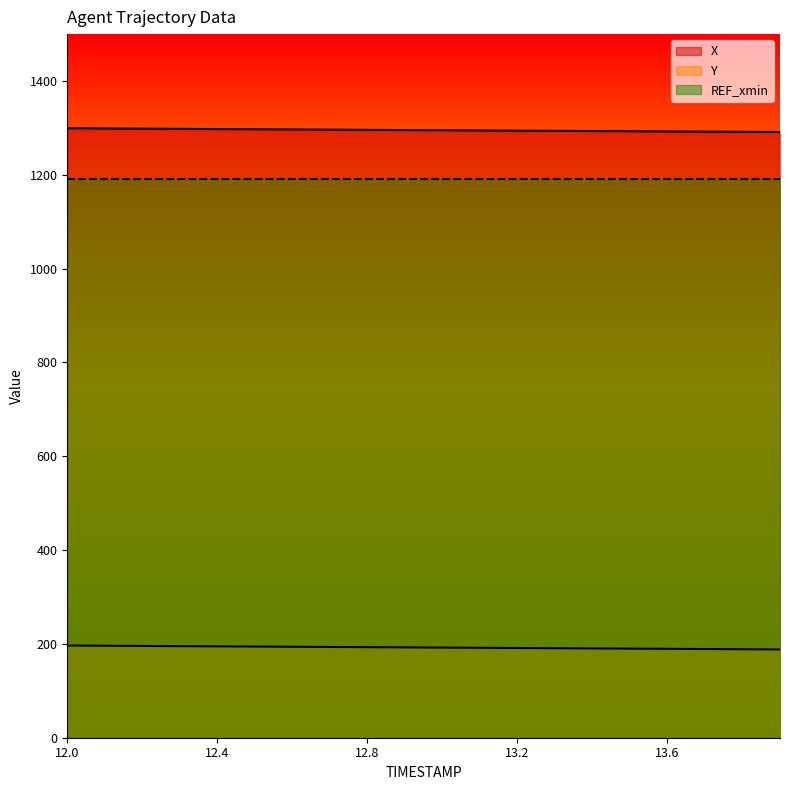

What is the difference between the X values at 12.3 and 13.7?

5.9